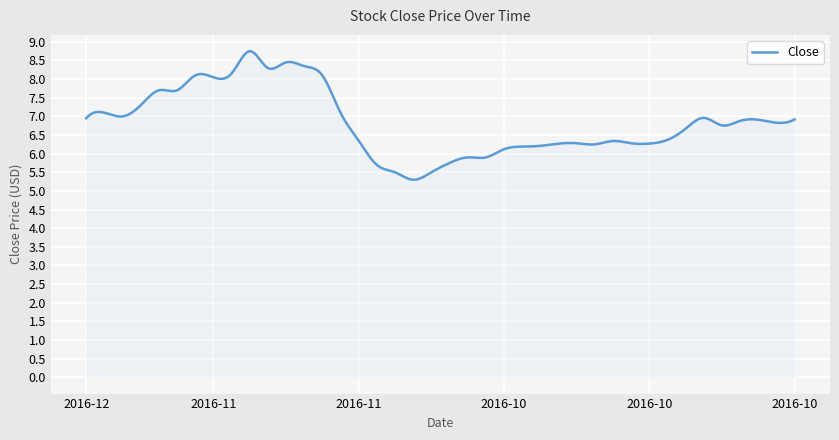

What is the minimum value shown in the chart?

5.3